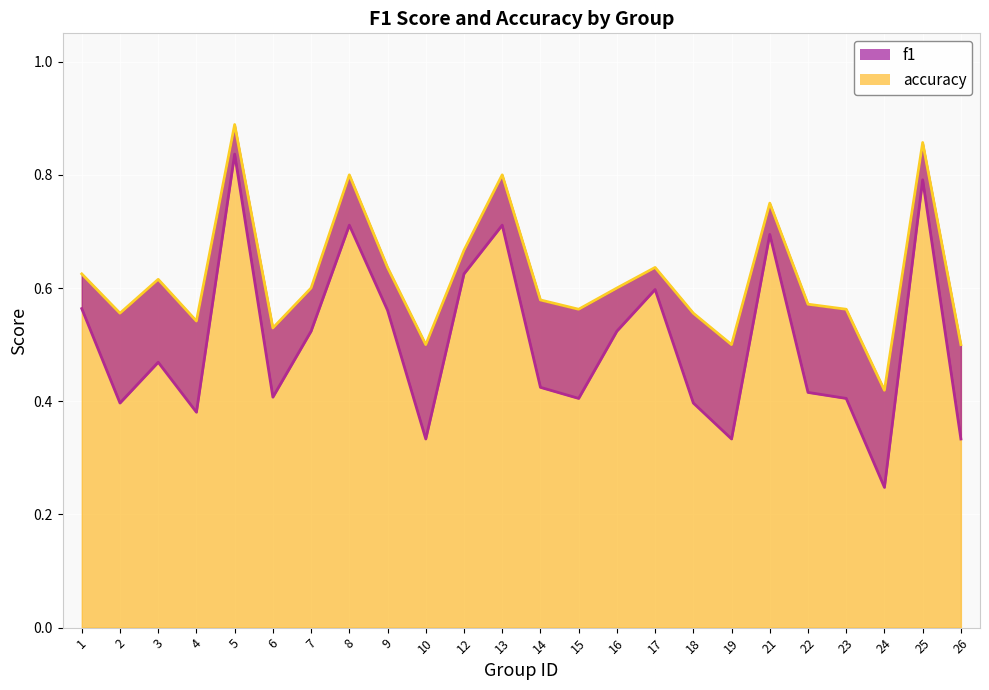

The accuracy series shows 0.9 at 25. True or false?

True